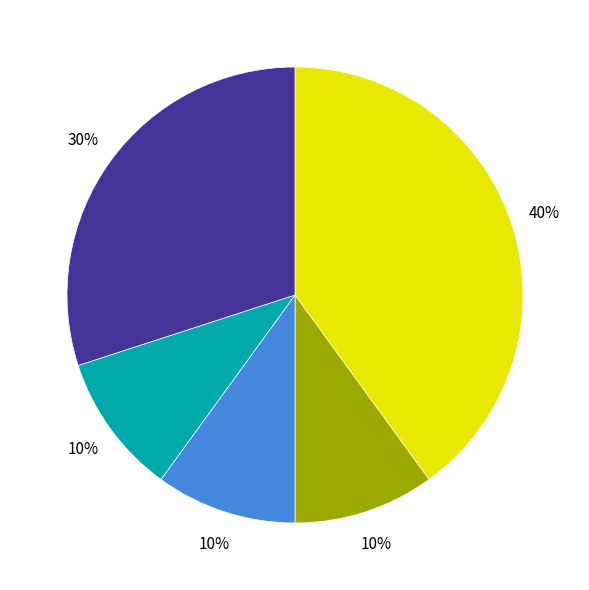

Does any single category account for the majority?

No